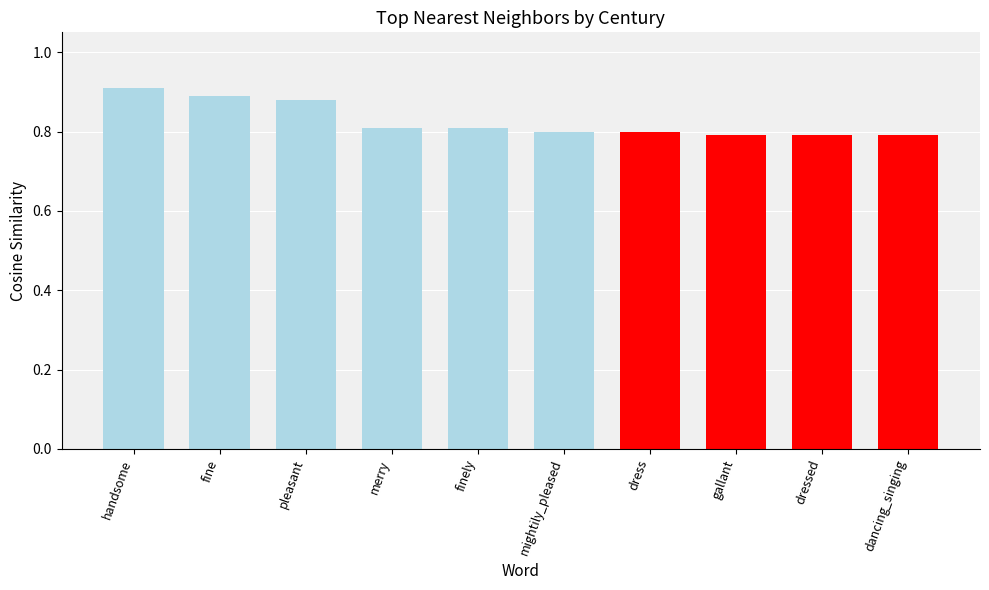

What position from the right is finely?

6